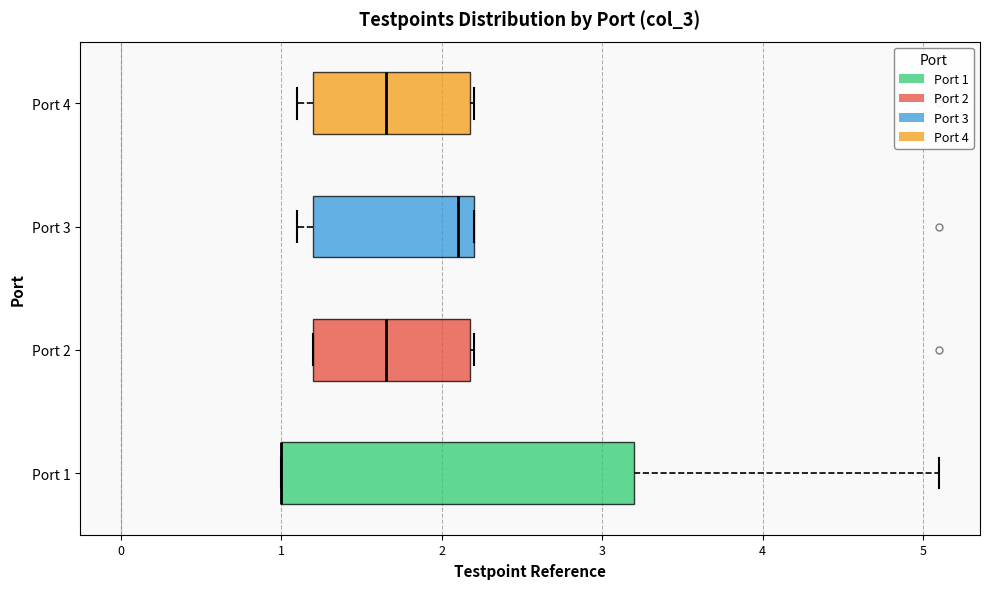

Where does the median line of the box for Port 2 sit on the x-axis? The values are not printed on the chart, so give them approximately, as read against the axis.

1.7